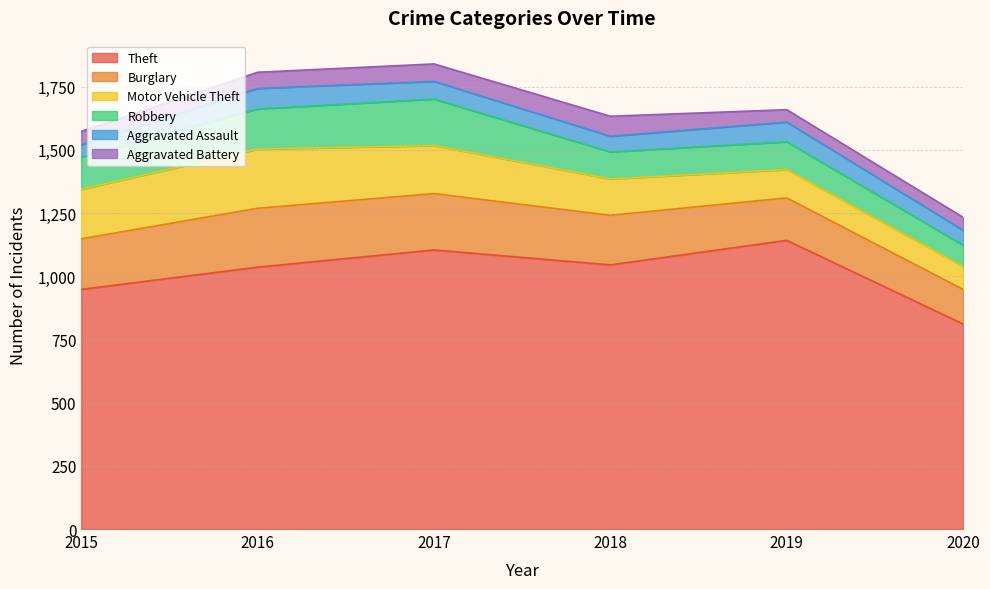

Which category has the highest value in the Aggravated Assault series?

2016